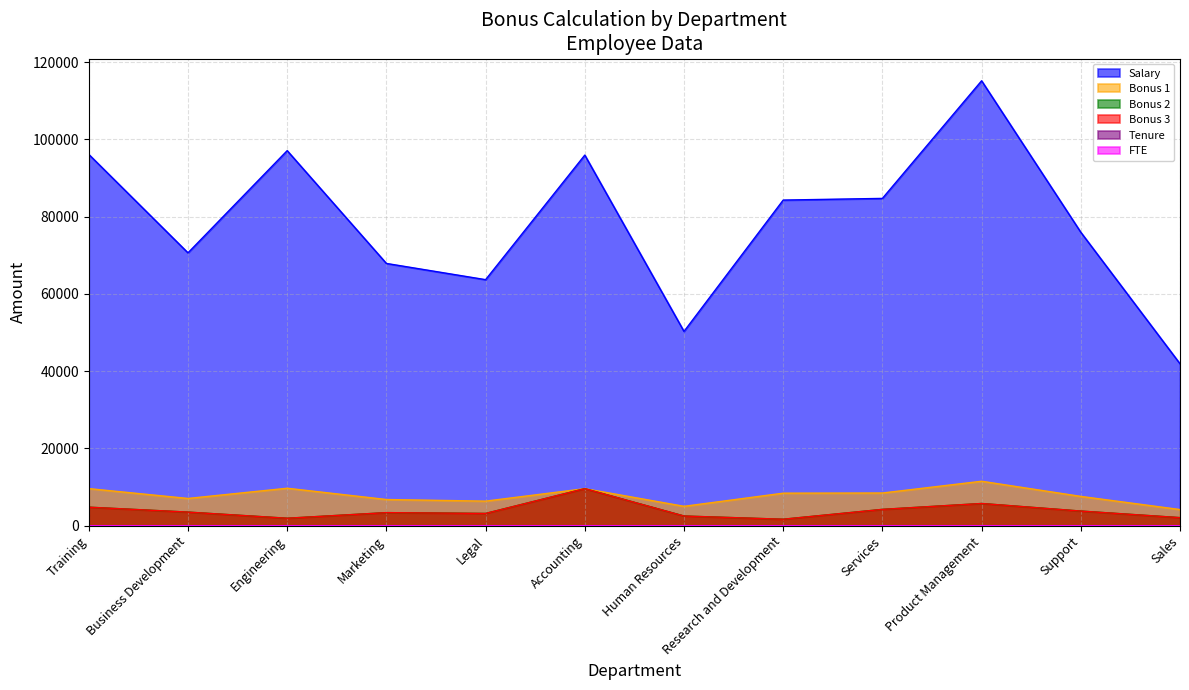

In Salary, how many points are lower than both neighbors (excluding endpoints)?

3